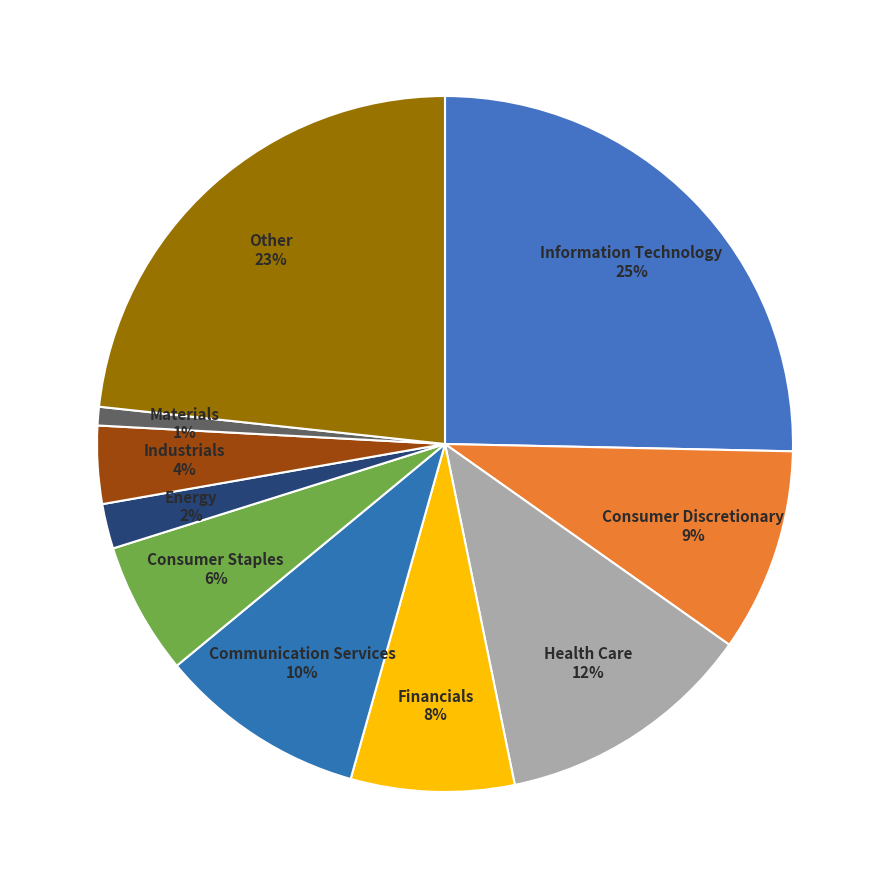

To the nearest percent, what is the difference between the largest and smallest slice percentages?

24%